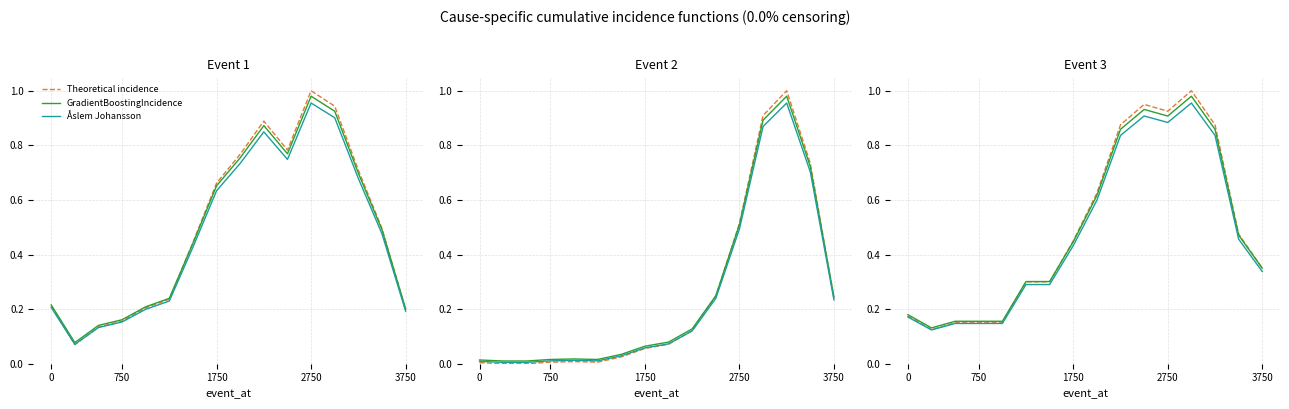

Where is the first local maximum for Theoretical incidence?

10